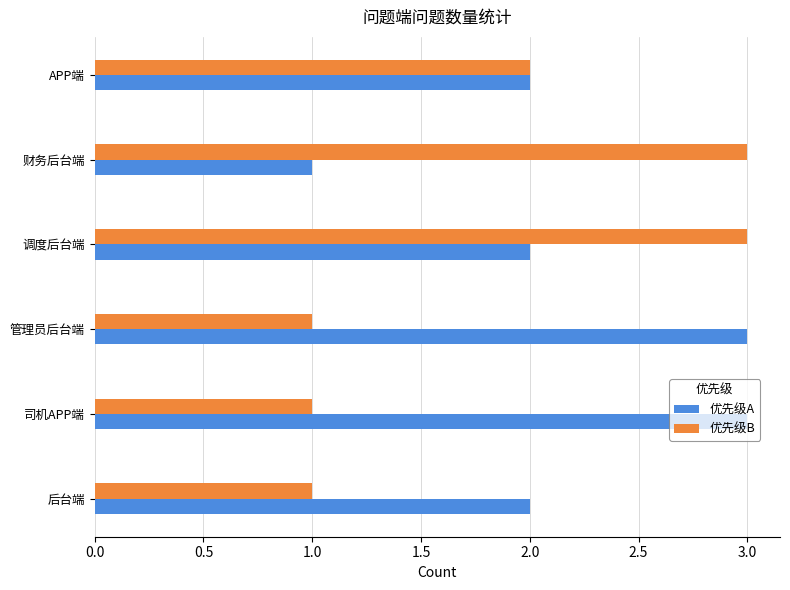

What is the minimum value for 优先级B?

1